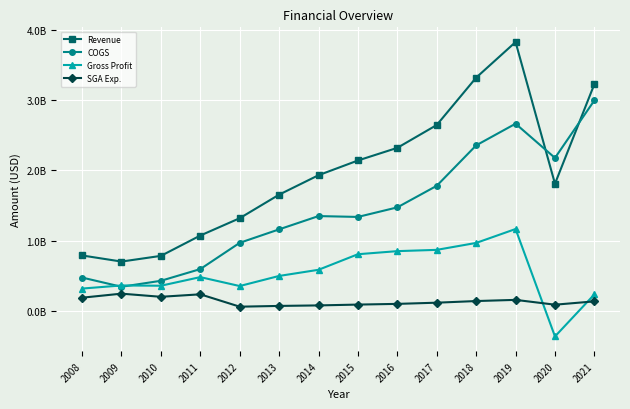

What are all the series names shown in the legend?

Revenue, COGS, Gross Profit, SGA Exp.